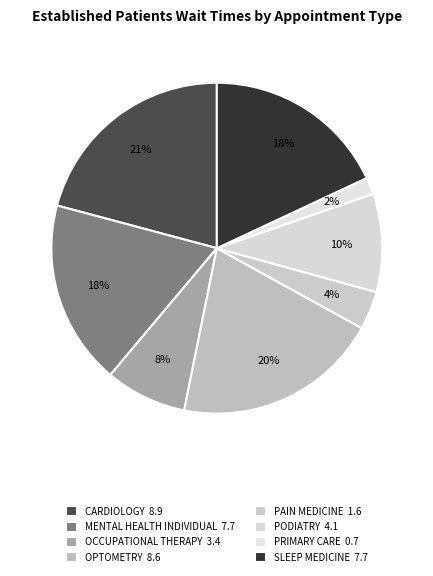

The PODIATRY slice represents 10% of the pie. True or false?

True